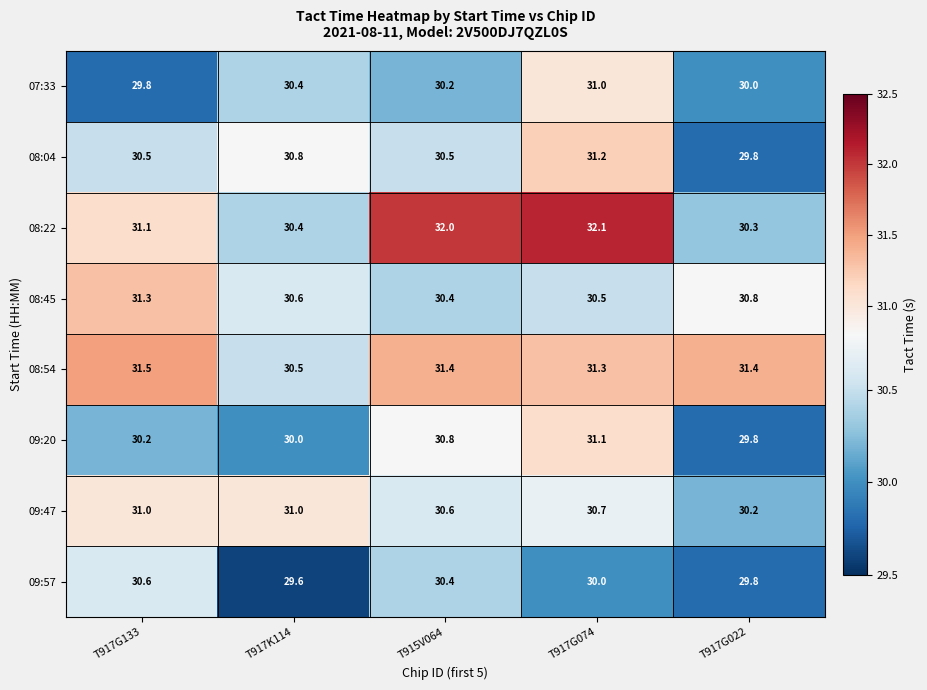

Which series has the largest range (max minus min)?

08:22